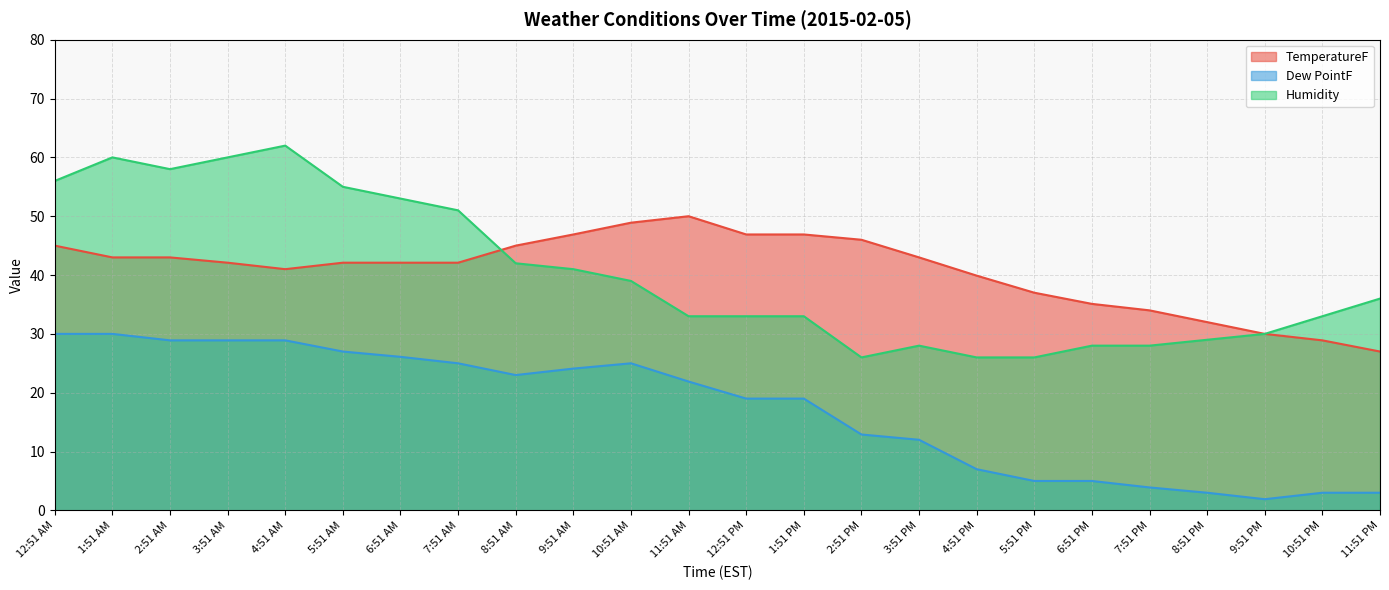

Where is the first local maximum for TemperatureF?

11:51 AM